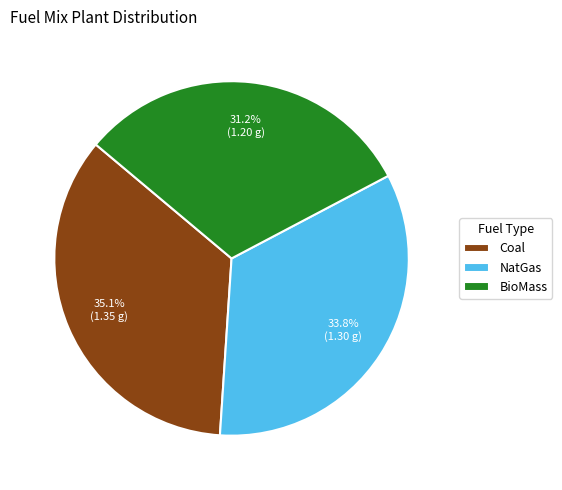

Does BioMass represent more than half of the total?

No